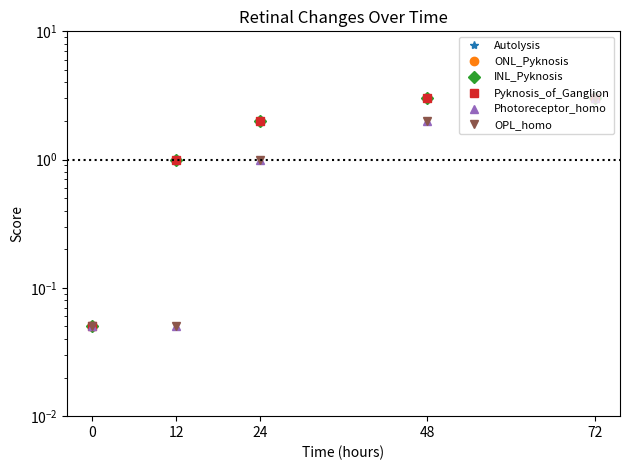

Between 48 and 12, which is larger?

48